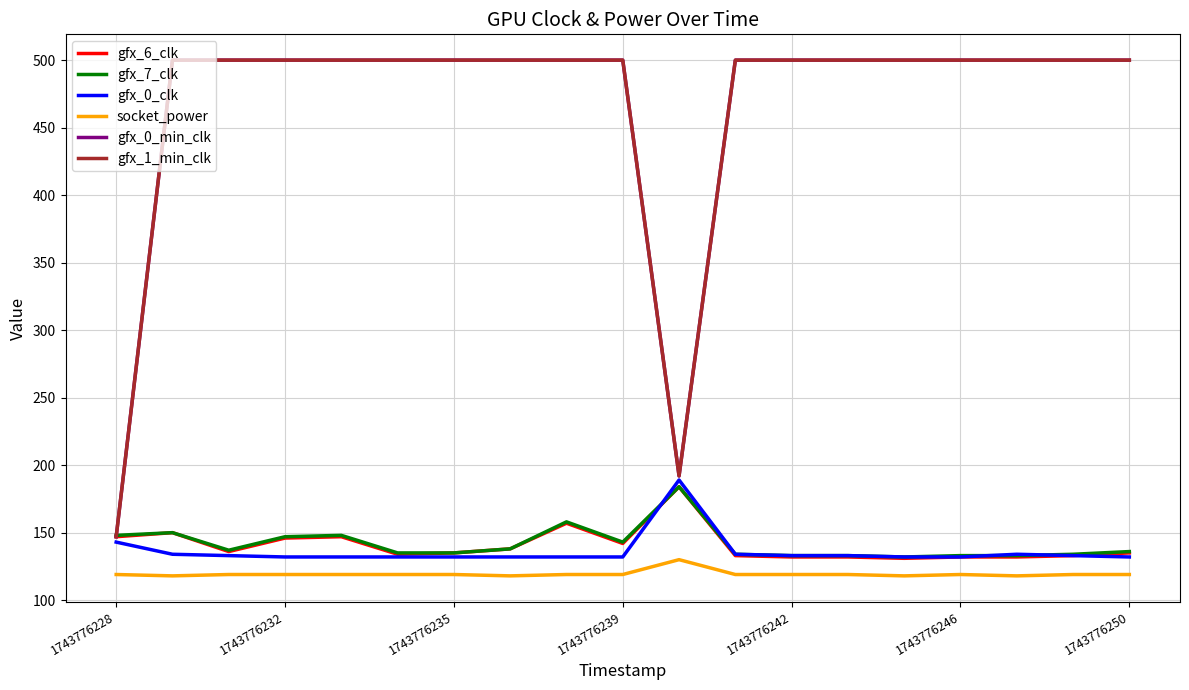

Which label corresponds to the largest value in the chart?

1743776232